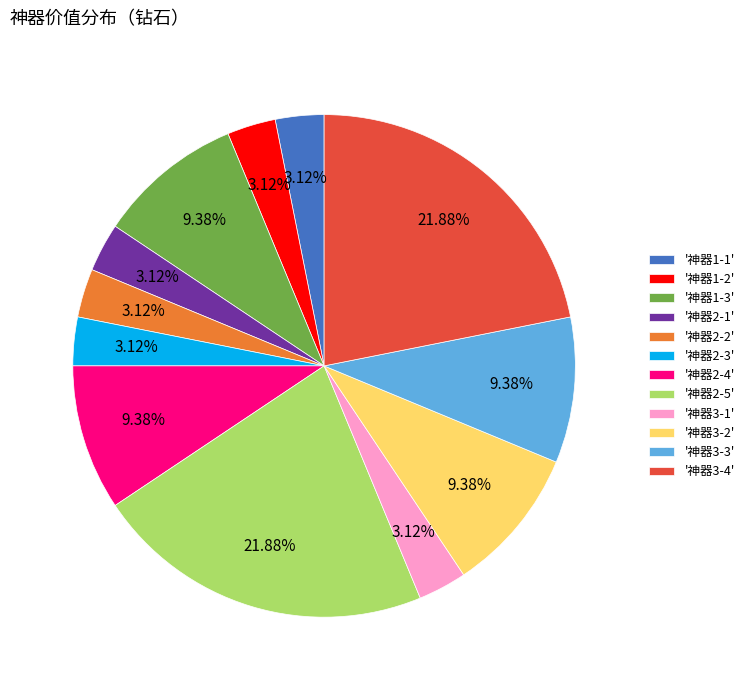

Between '神器3-4' and '神器3-2', which is larger?

'神器3-4'